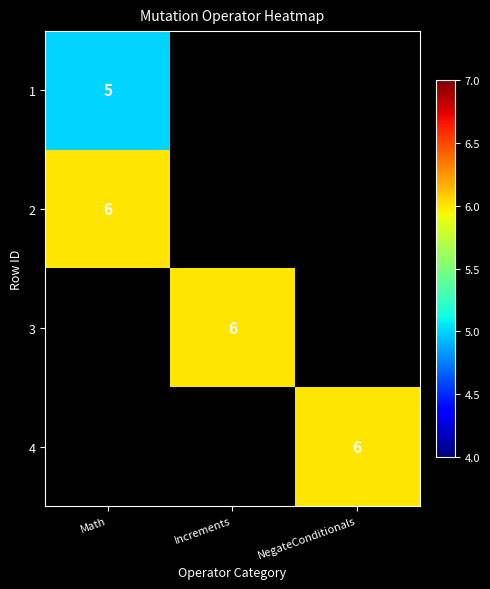

The value of 4 at NegateConditionals is 6. True or false?

True